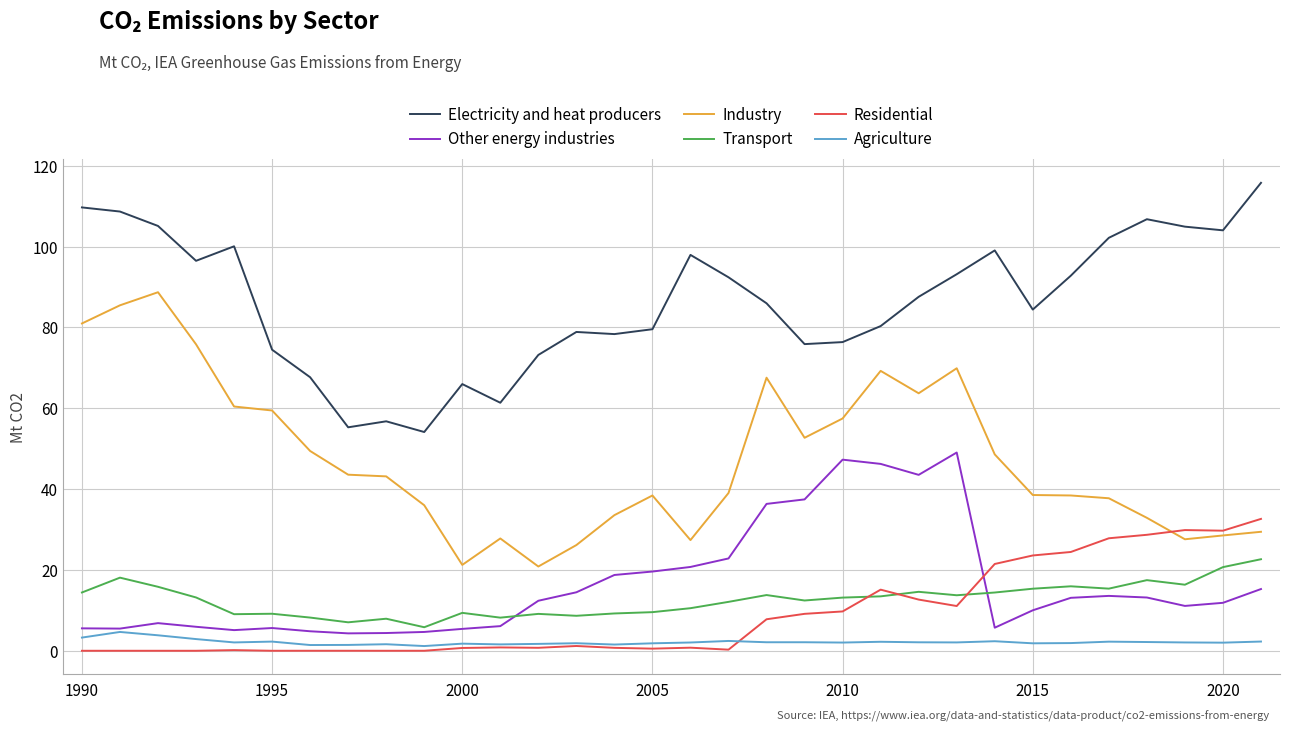

Rank the series by their maximum value, from highest to lowest.

Electricity and heat producers, Industry, Other energy industries, Residential, Transport, Agriculture